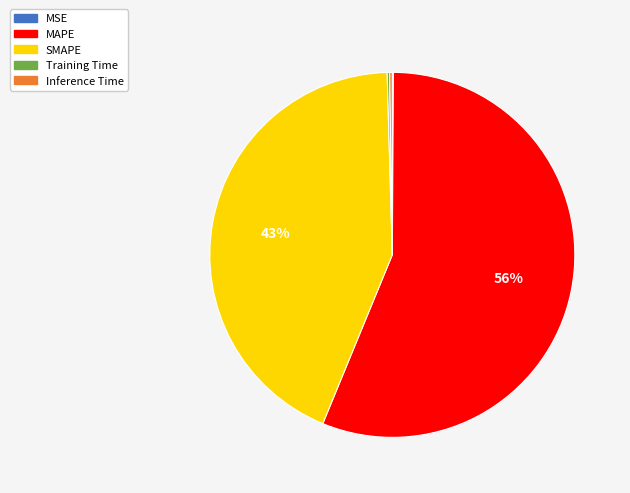

To the nearest percent, what percentage of the pie is SMAPE?

43%